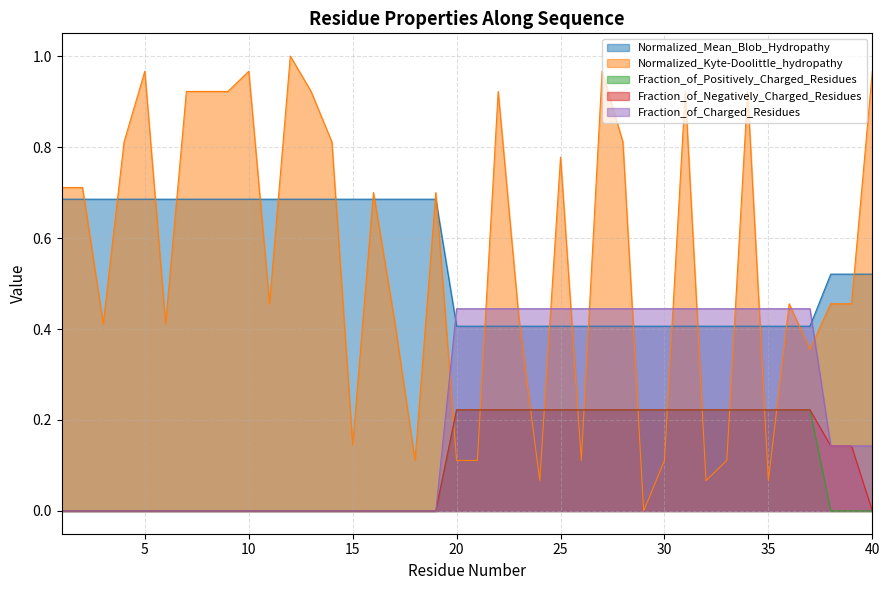

What are all the series names shown in the legend?

Normalized_Mean_Blob_Hydropathy, Normalized_Kyte-Doolittle_hydropathy, Fraction_of_Positively_Charged_Residues, Fraction_of_Negatively_Charged_Residues, Fraction_of_Charged_Residues